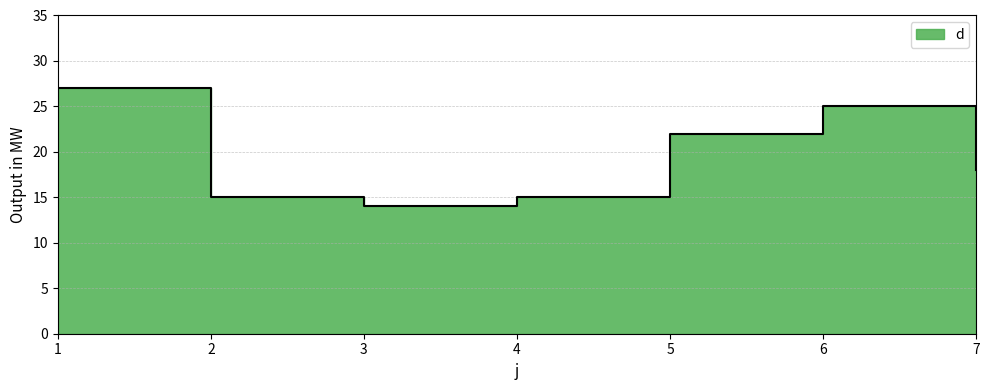

At which label is the value closest to 20?

5